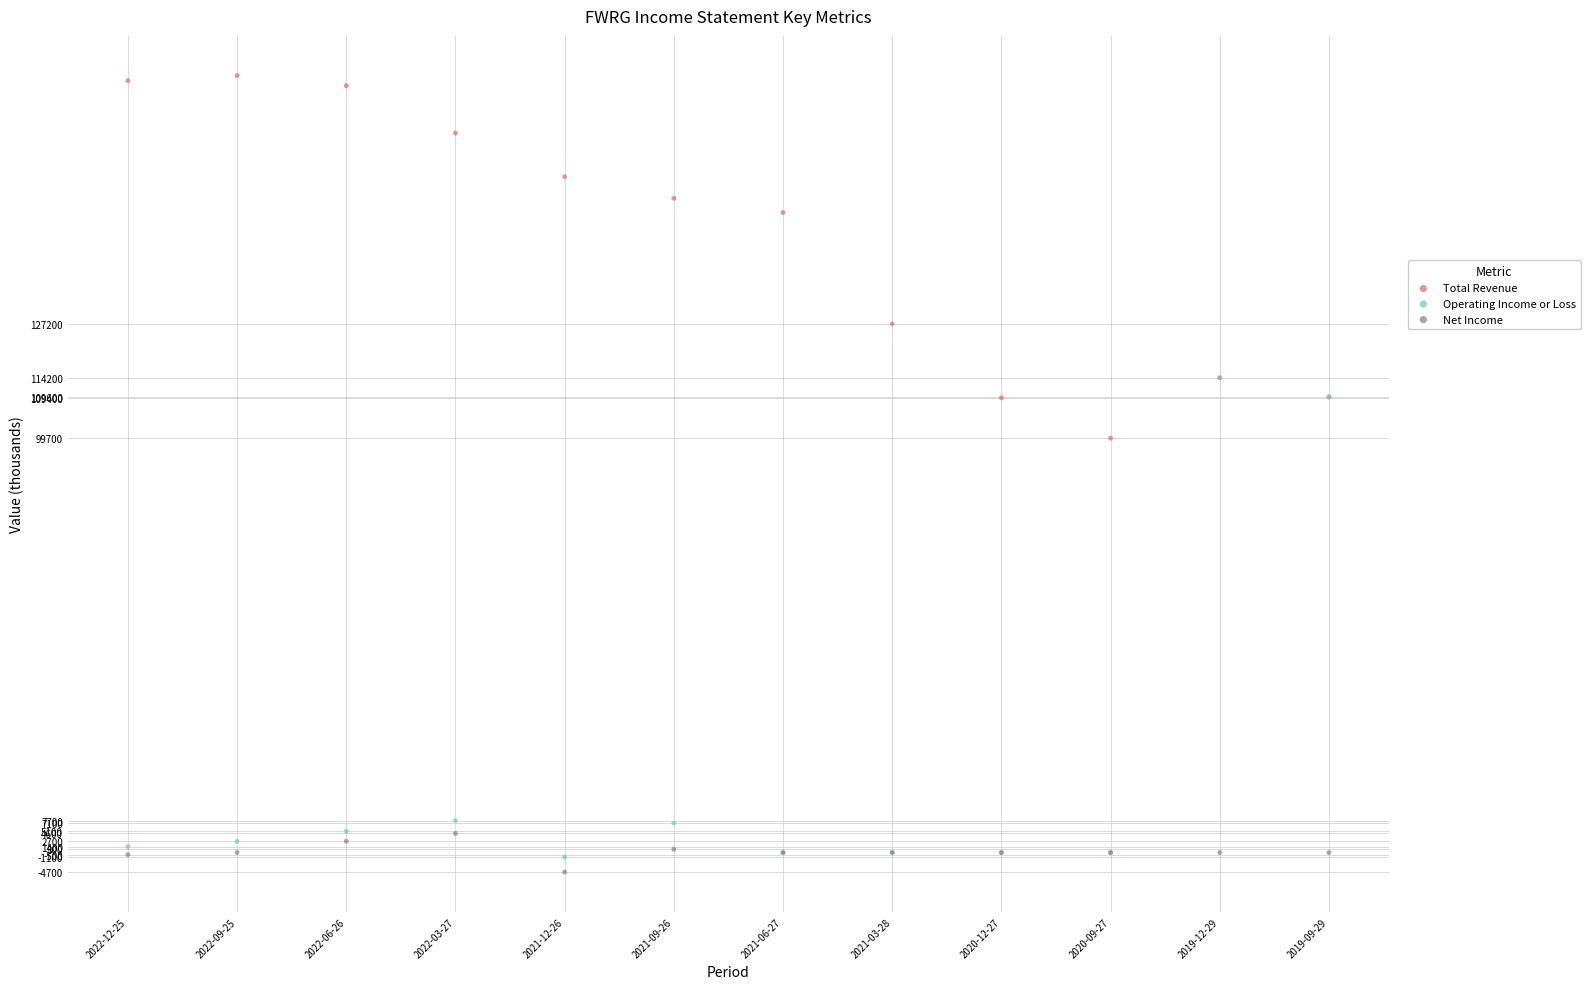

Which series contains the lowest Y value?

Net Income